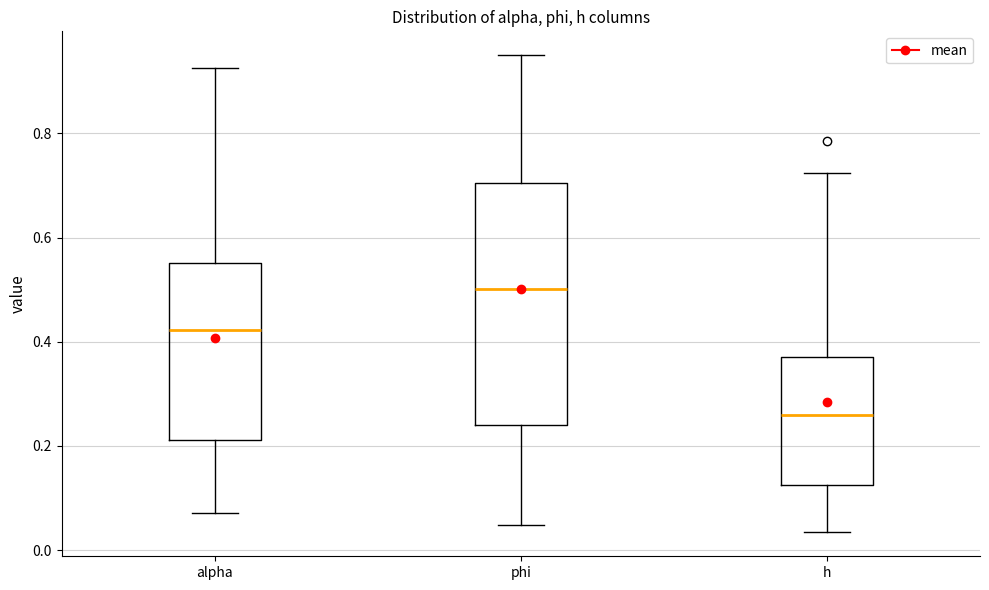

Reading left to right, transcribe this box plot: for each box, give where its median line is, the range the box spans, and where its two whiskers end, as read against the y-axis. The values are not printed on the chart, so give them approximately, as read against the axis.

alpha: median 0.42, box 0.22 to 0.56, whiskers 0.08 to 0.92
phi: median 0.50, box 0.24 to 0.70, whiskers 0.04 to 0.96
h: median 0.26, box 0.12 to 0.38, whiskers 0.04 to 0.72